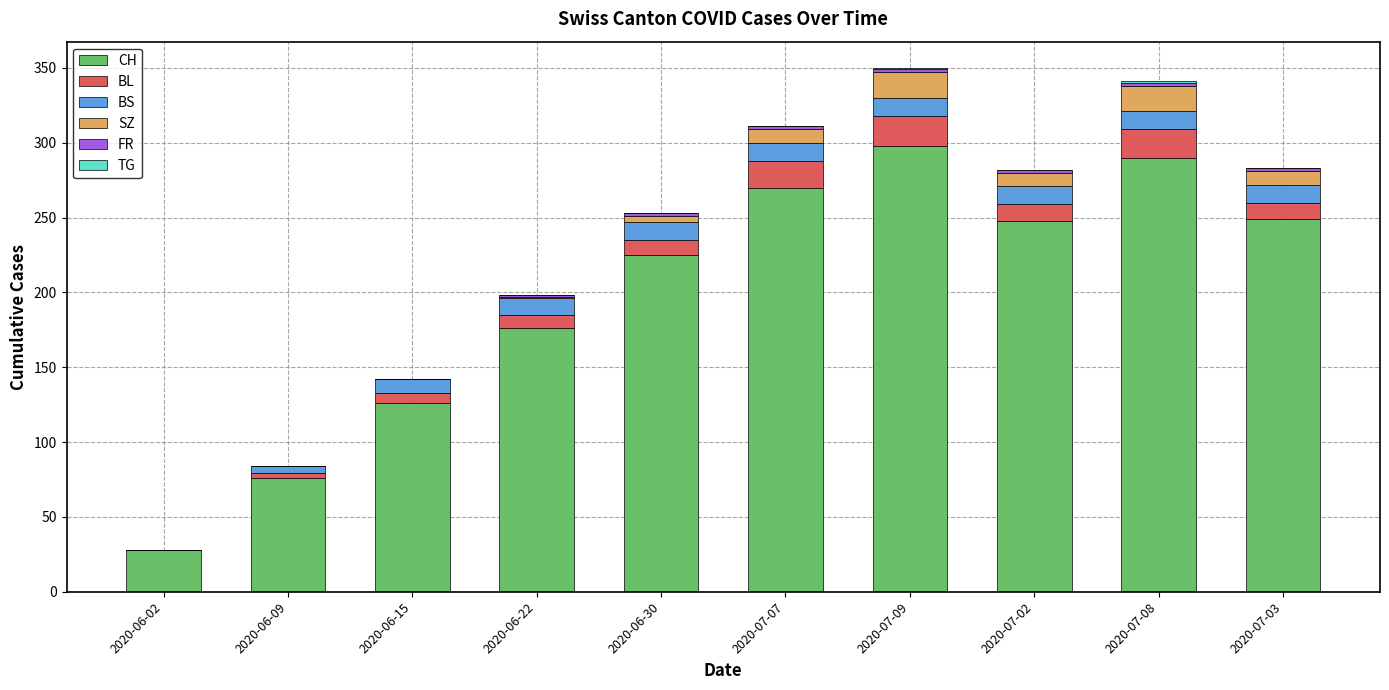

Which category has the highest value in the CH series?

2020-07-09